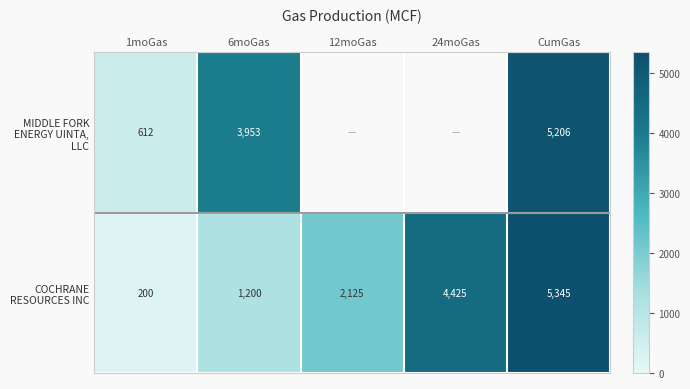

At which category is the sum across all series the highest?

CumGas